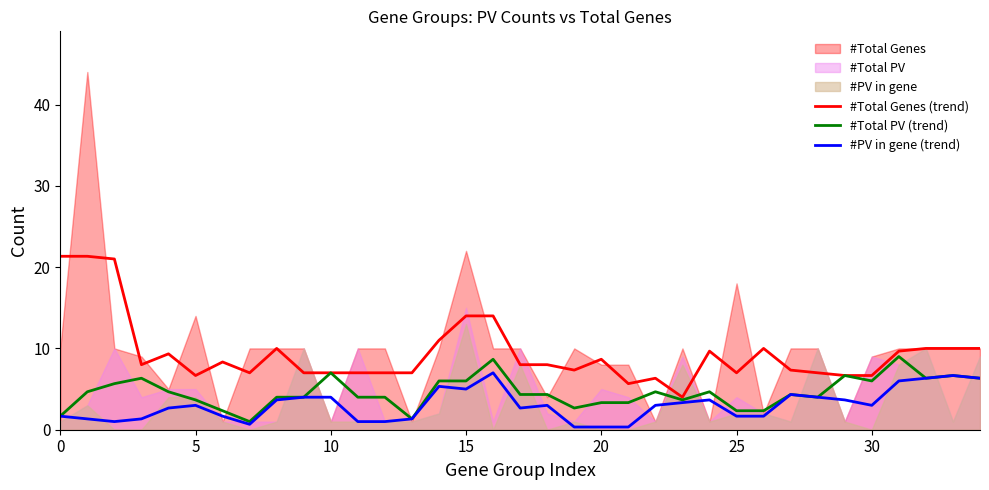

What is the difference between the second highest and minimum values in the #Total Genes (trend) series?

17.3